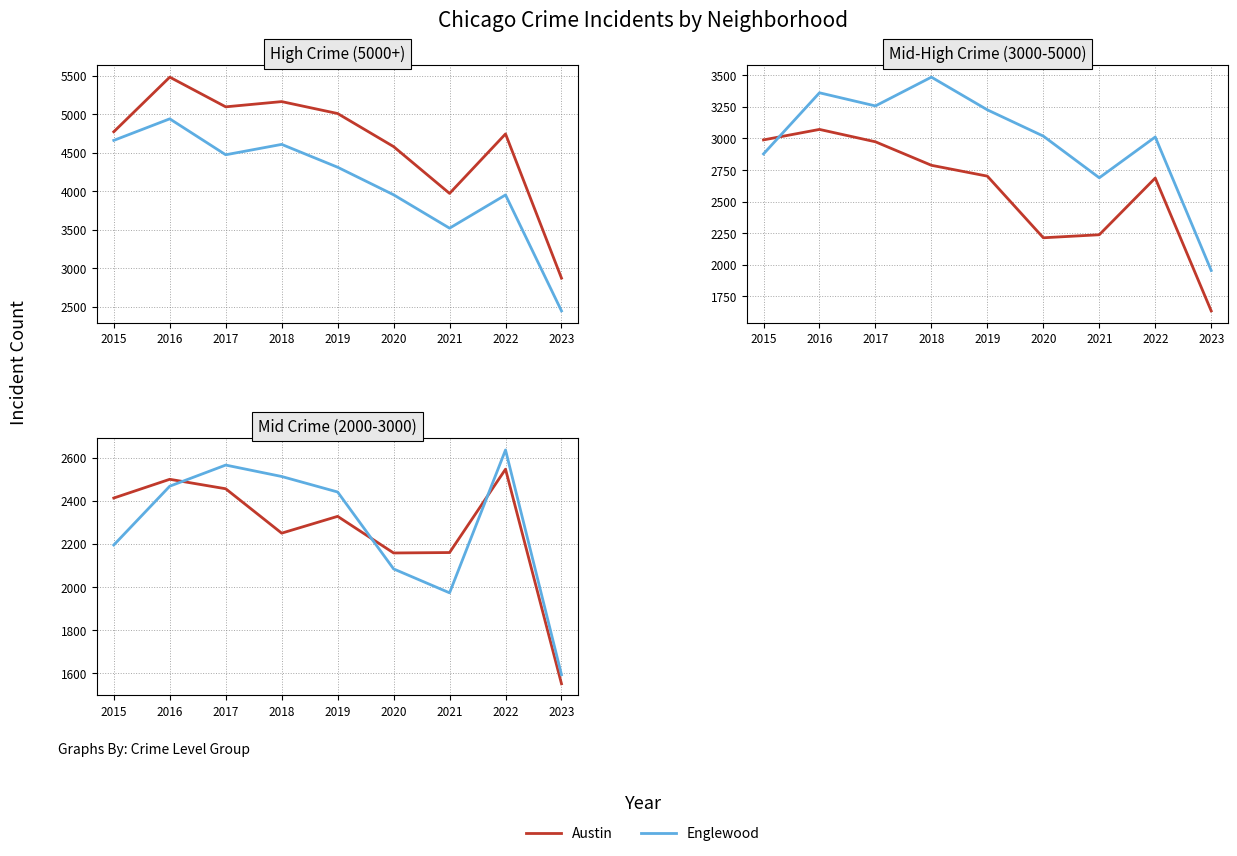

Does the chart display data point markers on the line(s)?

No